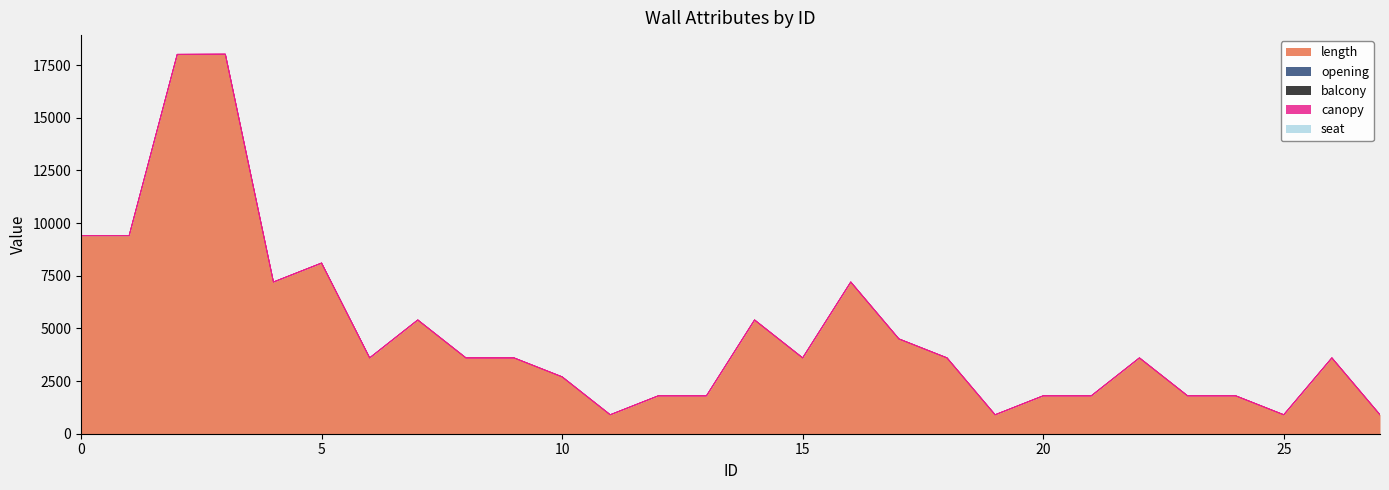

True or false: length and opening cross at least once.

False